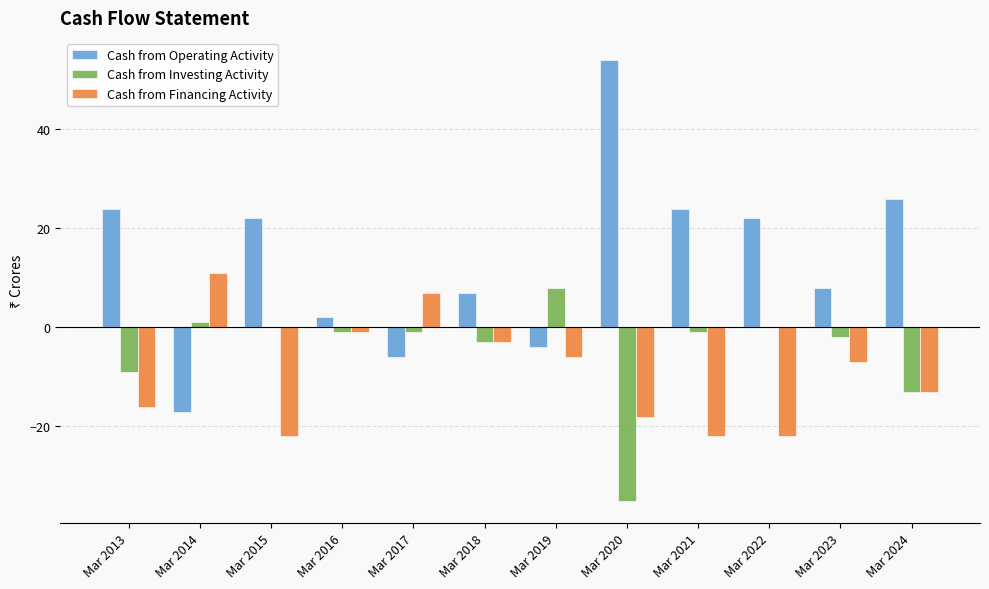

What is the greatest value displayed?

54